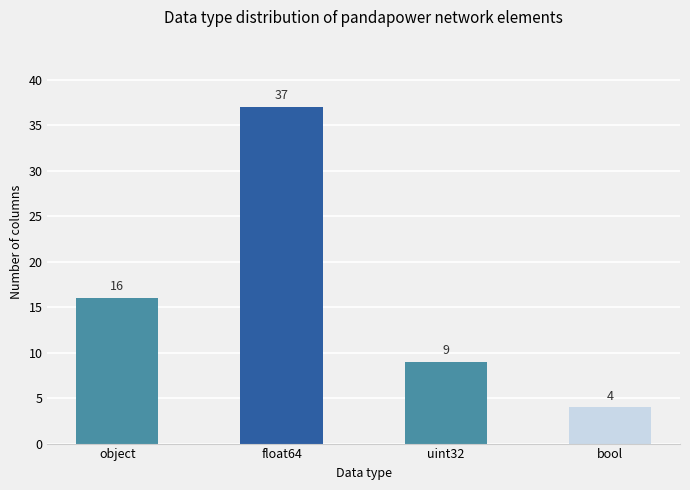

What value does the data have at object, to the nearest 5?

15